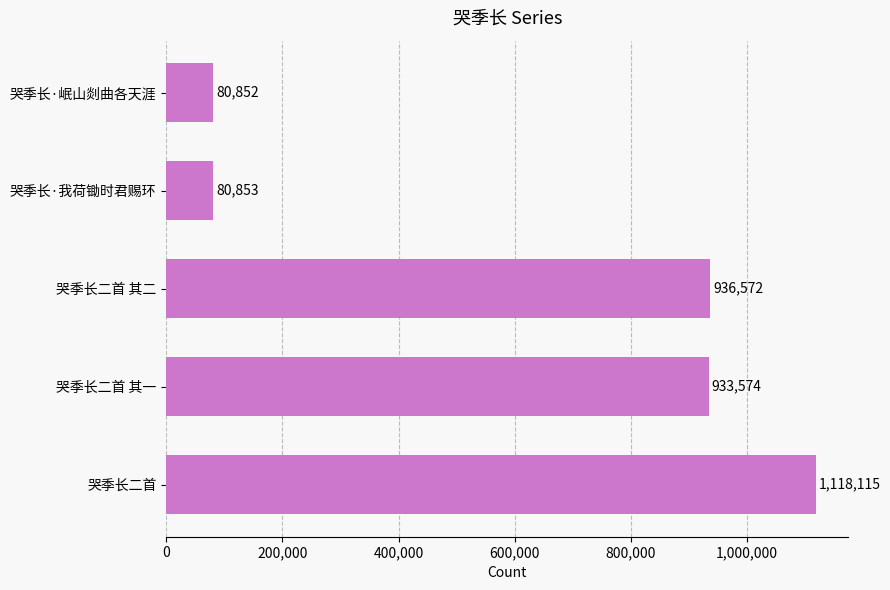

At which category does the chart reach its minimum across all series?

哭季长·岷山剡曲各天涯